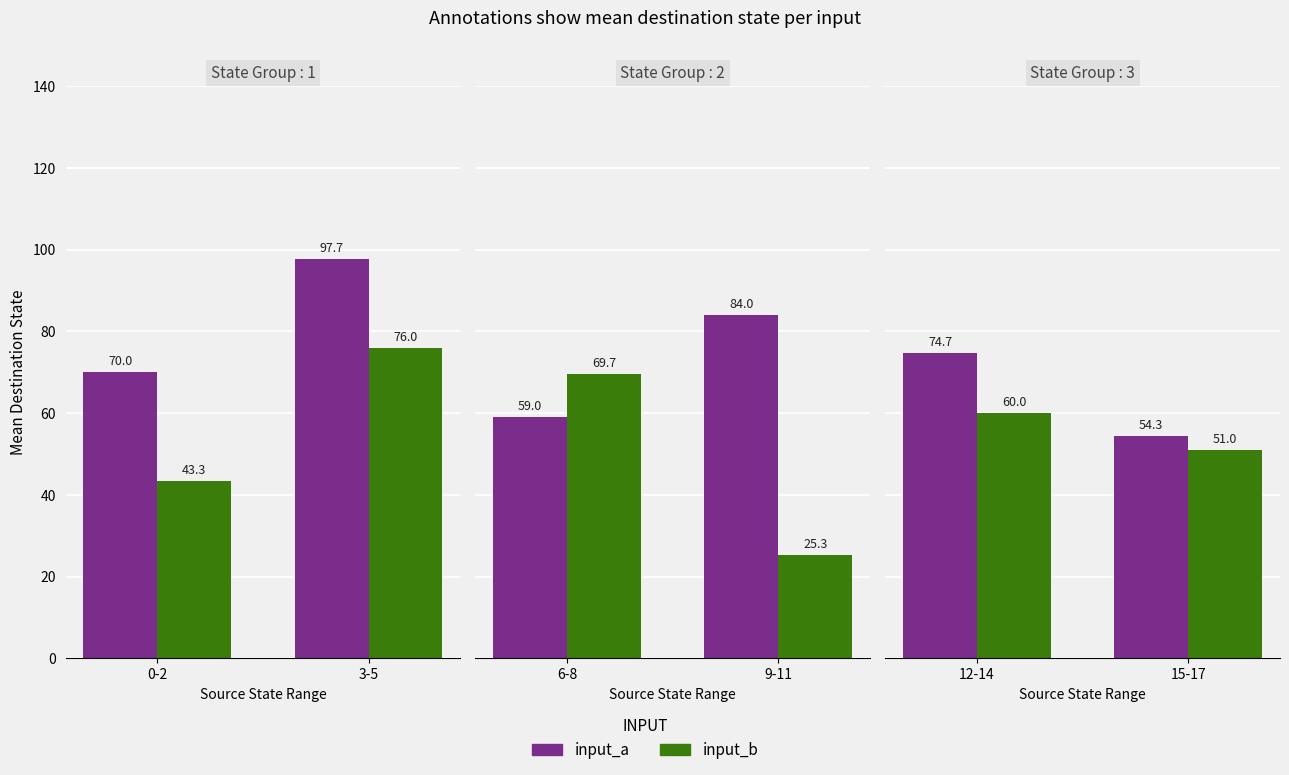

The value of input_a at 15-17 is 24.6. True or false?

False